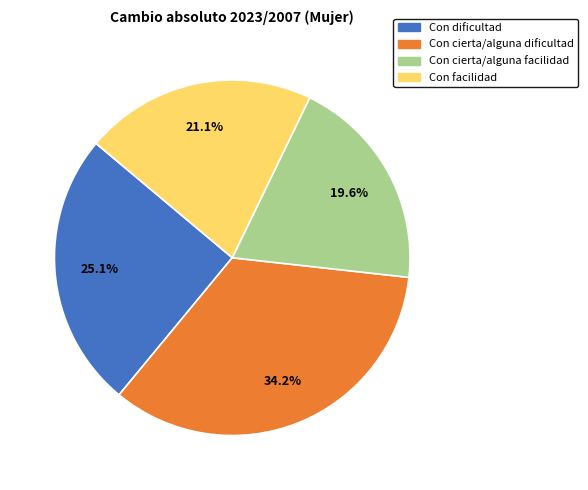

Approximately how many times larger is the value at Con facilidad compared to Con cierta/alguna facilidad?

1.1